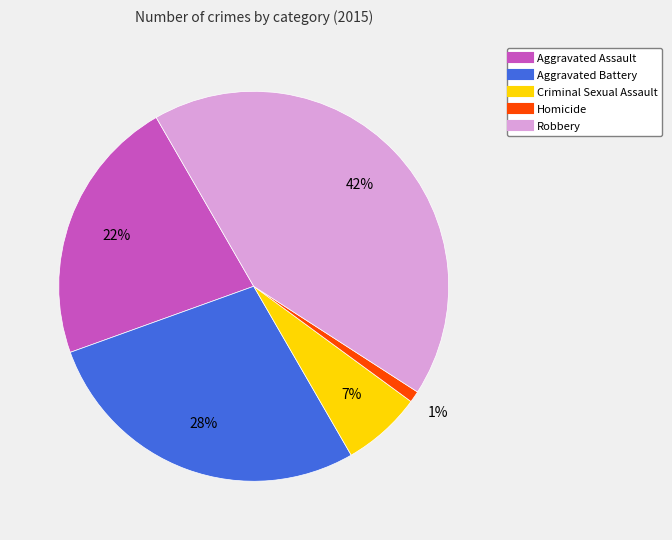

How many segments does this pie chart have?

5